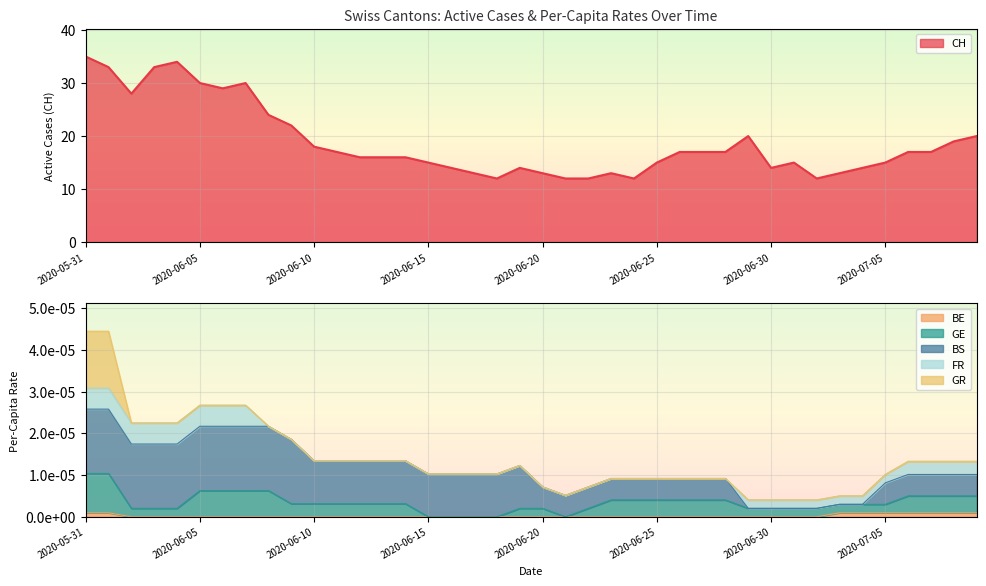

The CH series shows 15 at 2020-07-05. True or false?

True